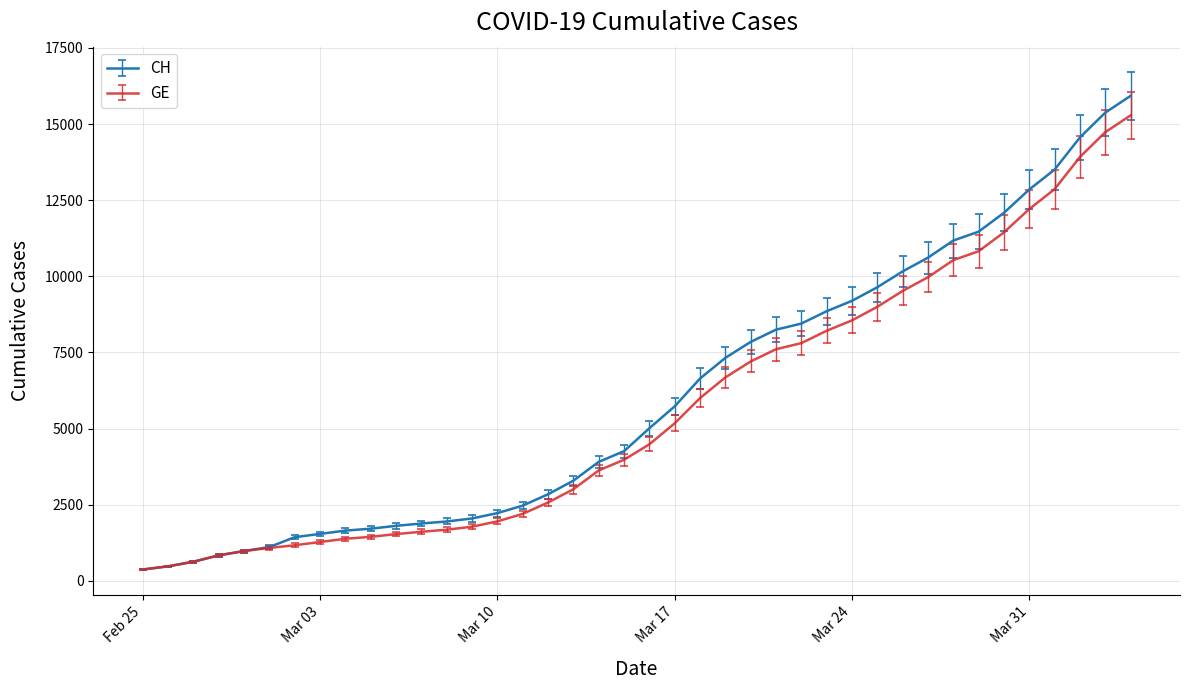

Which series has the largest range (max minus min)?

CH